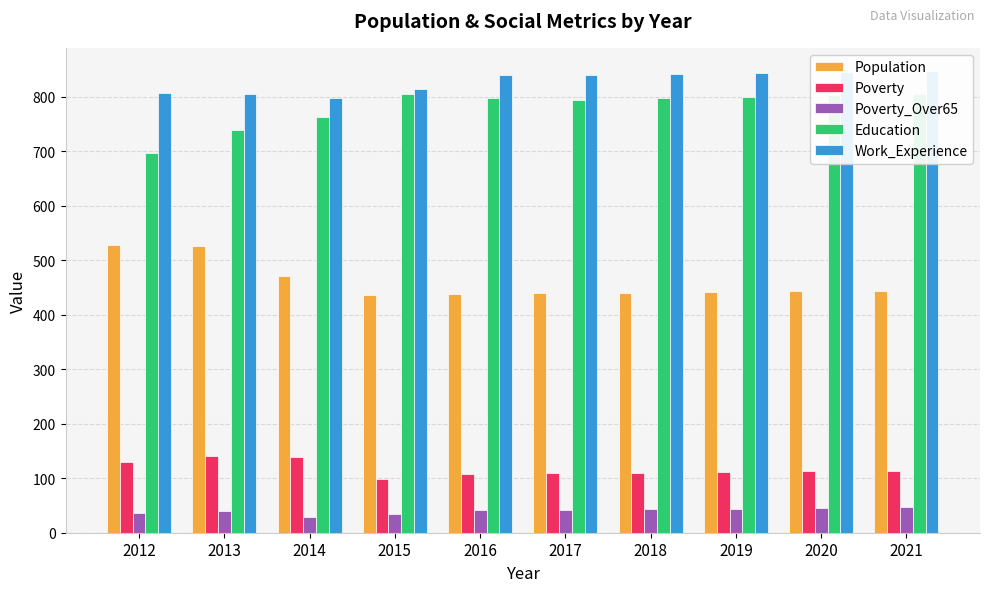

At which label does Poverty first exceed 113?

2012